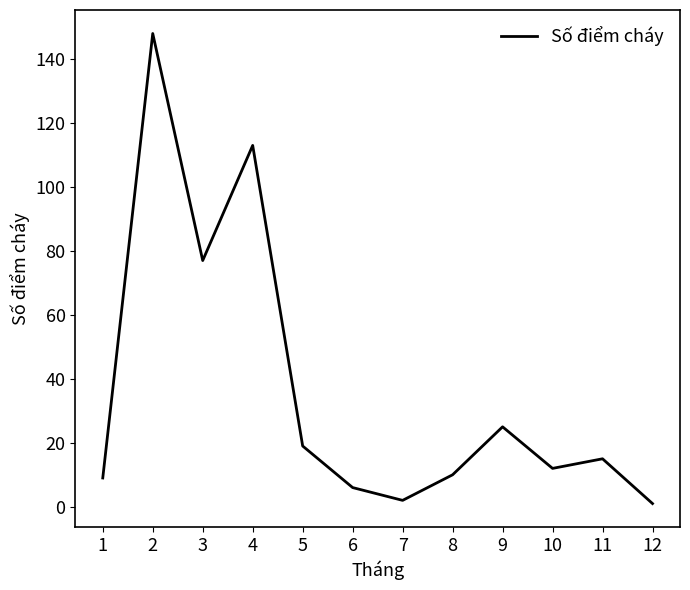

What is the sum of all values?

437